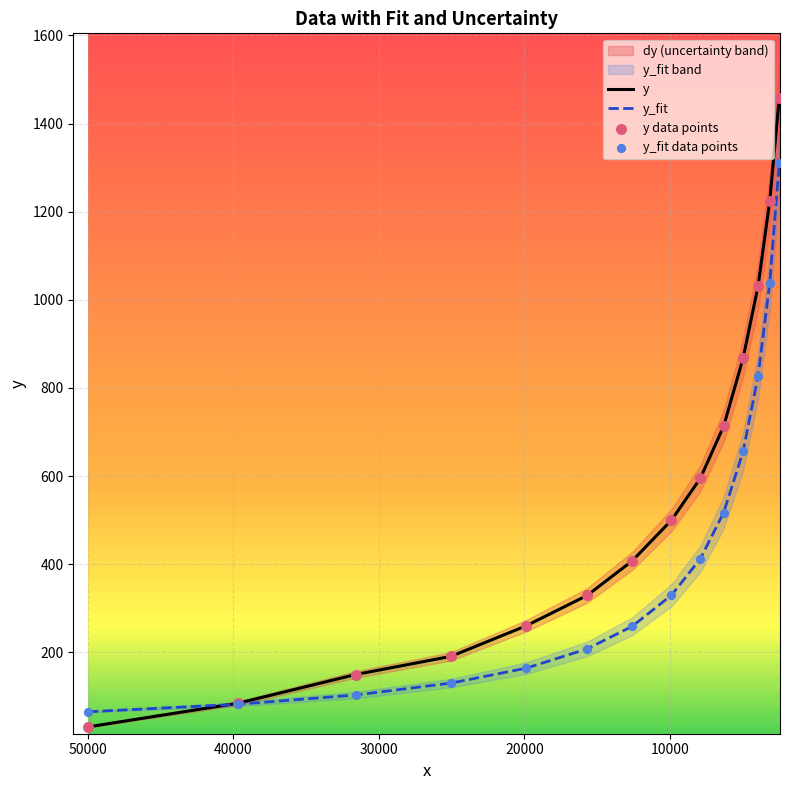

Which series has the largest total across all categories?

y